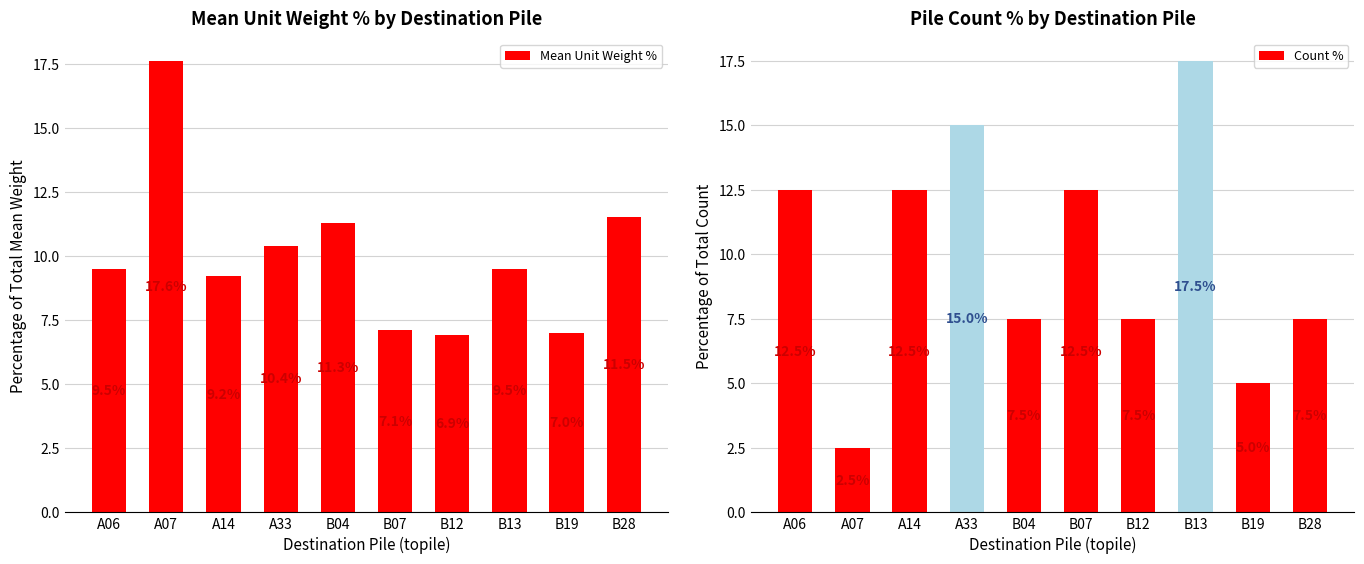

Reading left to right, transcribe all the data shown in this chart.

Mean Unit Weight %: 9.5	17.6	9.2	10.4	11.3	7.1	6.9	9.5	7.0	11.5
Count %: 12.5	2.5	12.5	15.0	7.5	12.5	7.5	17.5	5.0	7.5